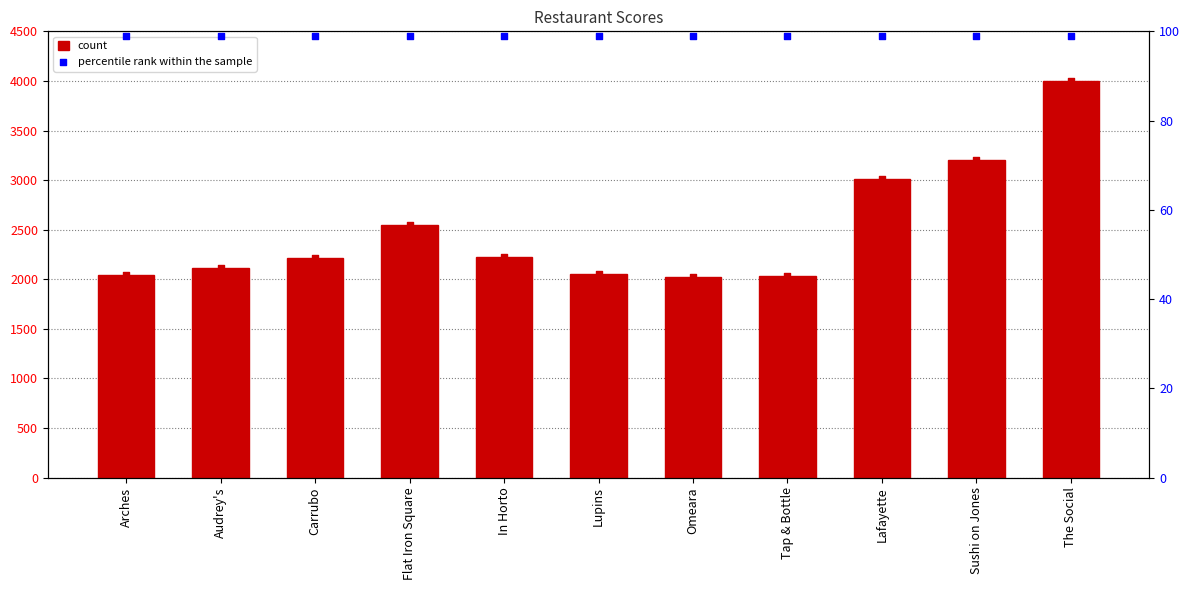

At how many categories does at least one series exceed 1823?

11